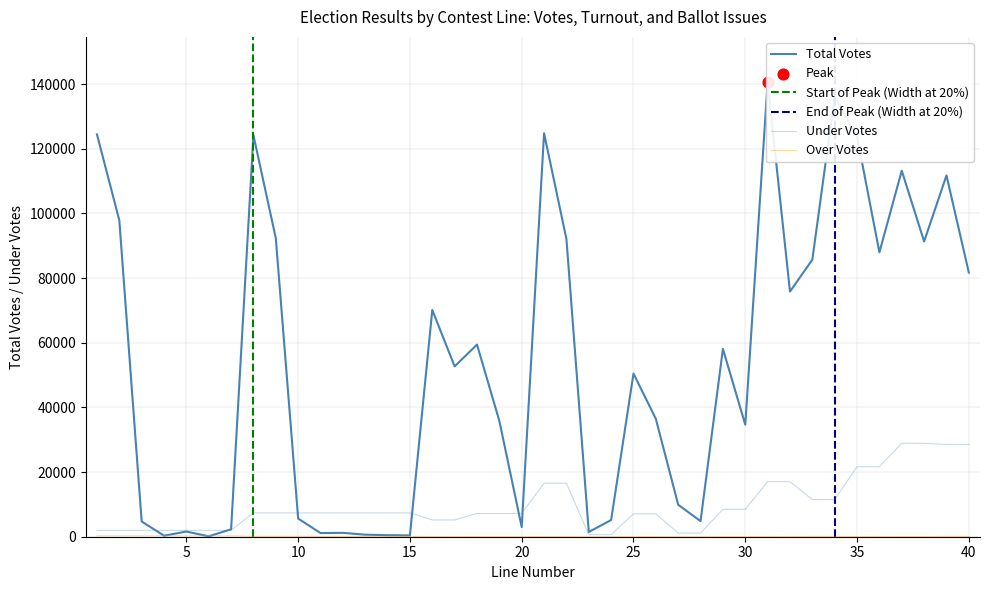

Which series reaches the minimum Y coordinate?

over votes